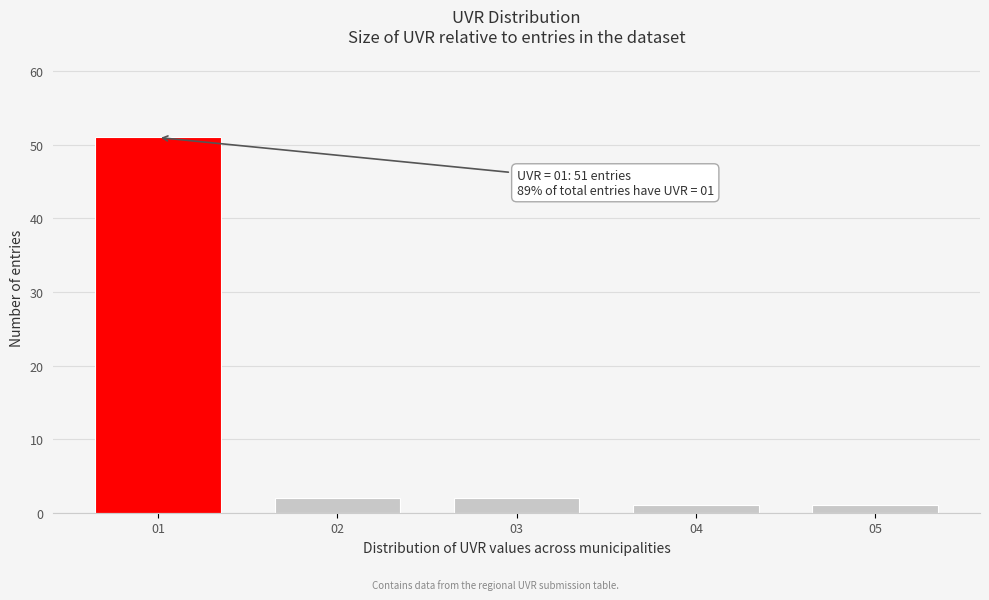

Reading left to right, list all the values displayed in this chart.

51	2	2	1	1